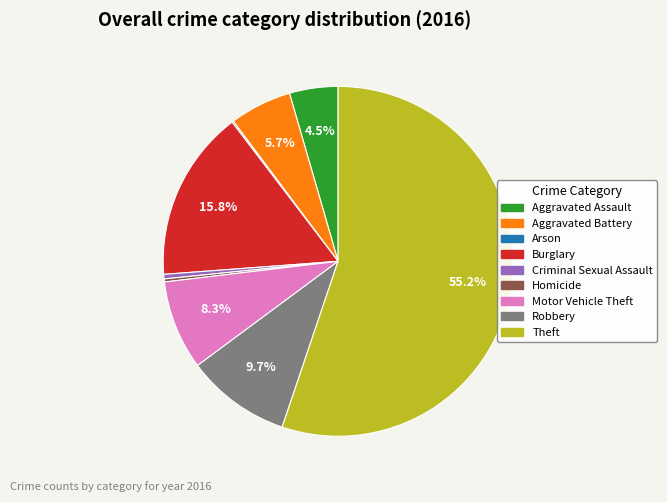

Which slice is the largest?

Theft